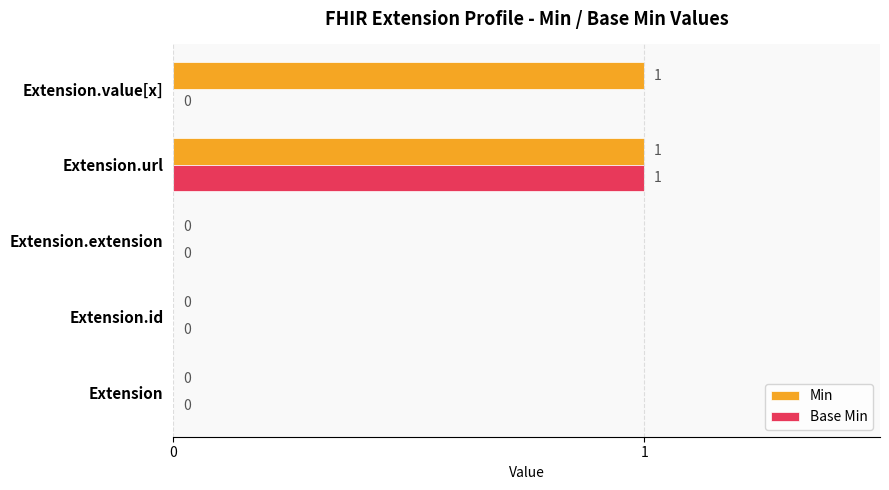

Between Extension.id and Extension.value[x], which series saw the biggest shift?

Min